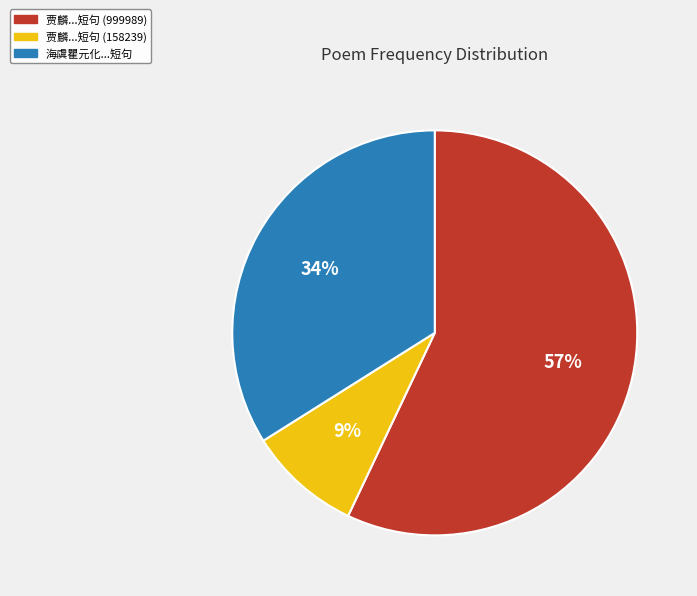

Does any single category account for the majority?

Yes